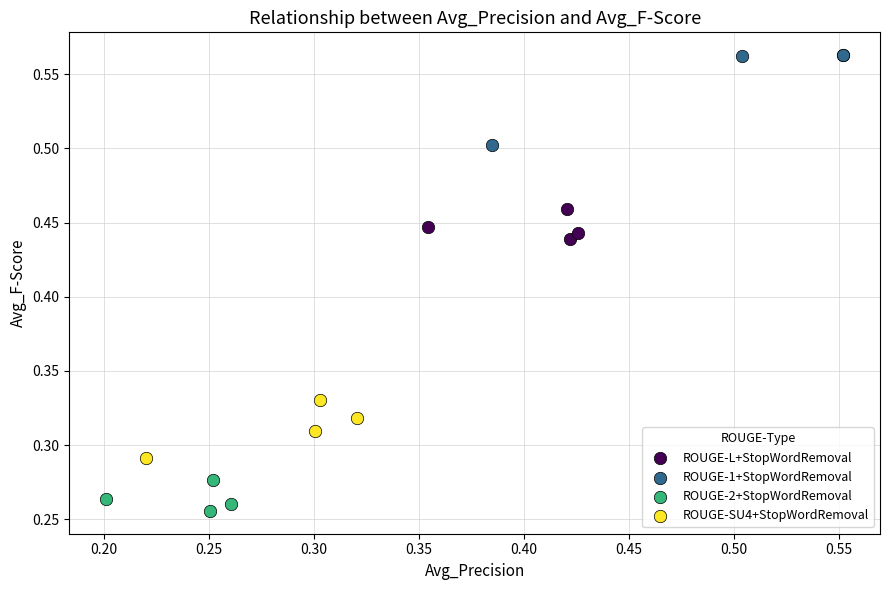

Which series reaches the maximum Y coordinate?

ROUGE-1+StopWordRemoval